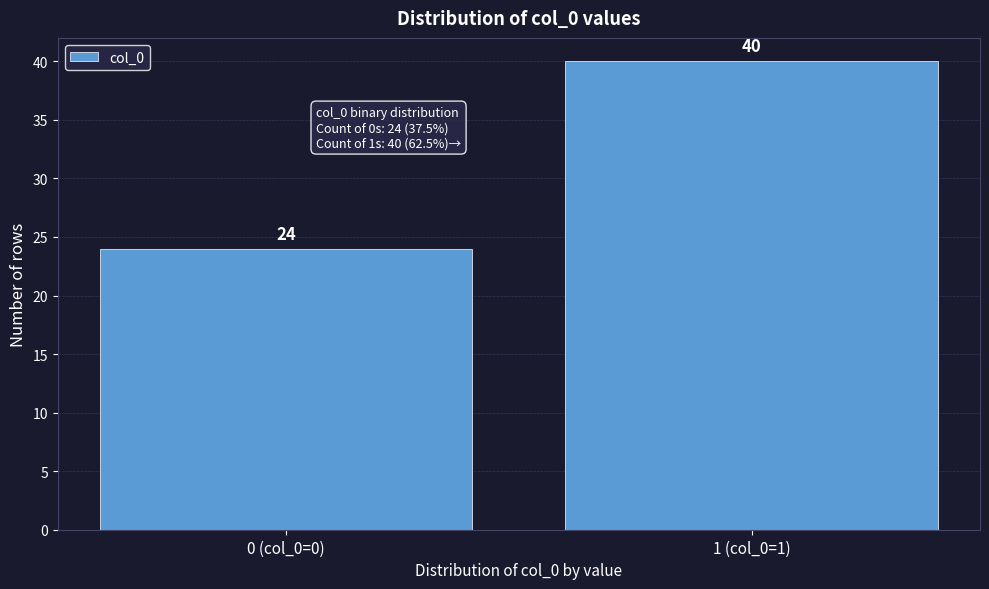

Reading left to right, list all the values displayed in this chart.

24	40